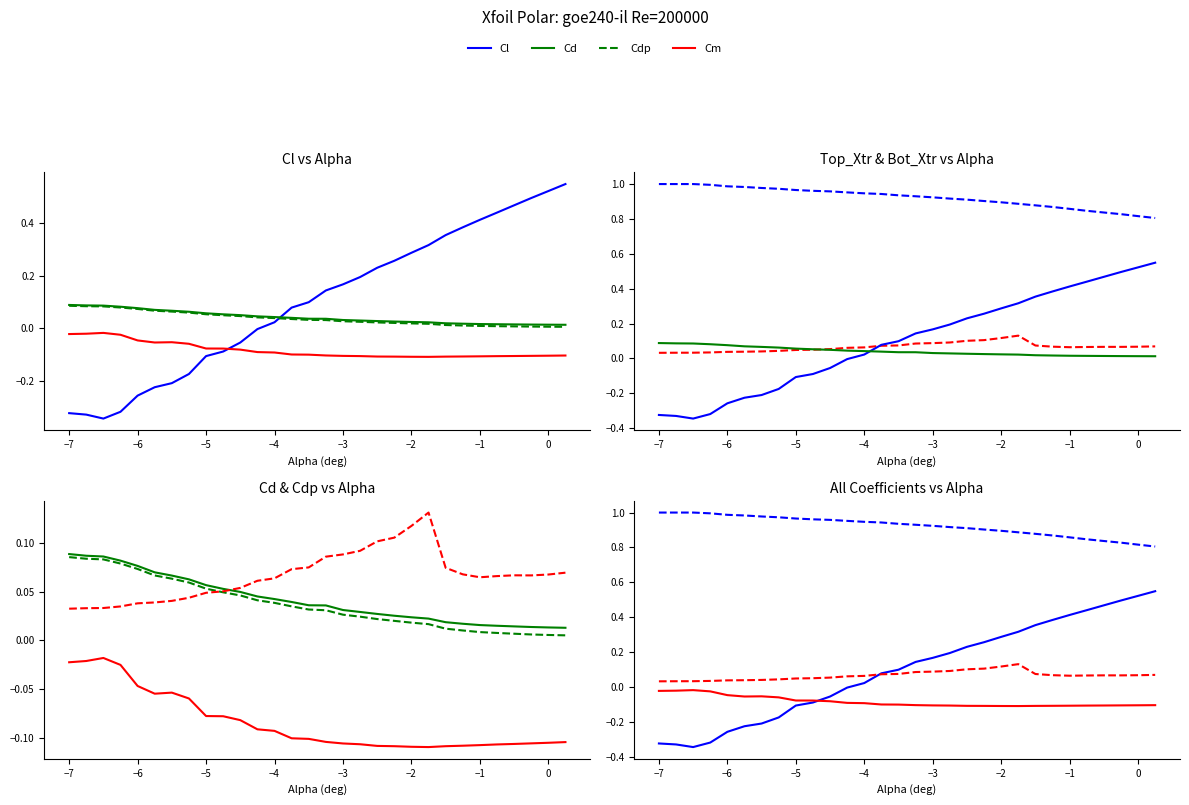

Is the value of Top_Xtr at 13 greater than the value of Cd at 23?

Yes